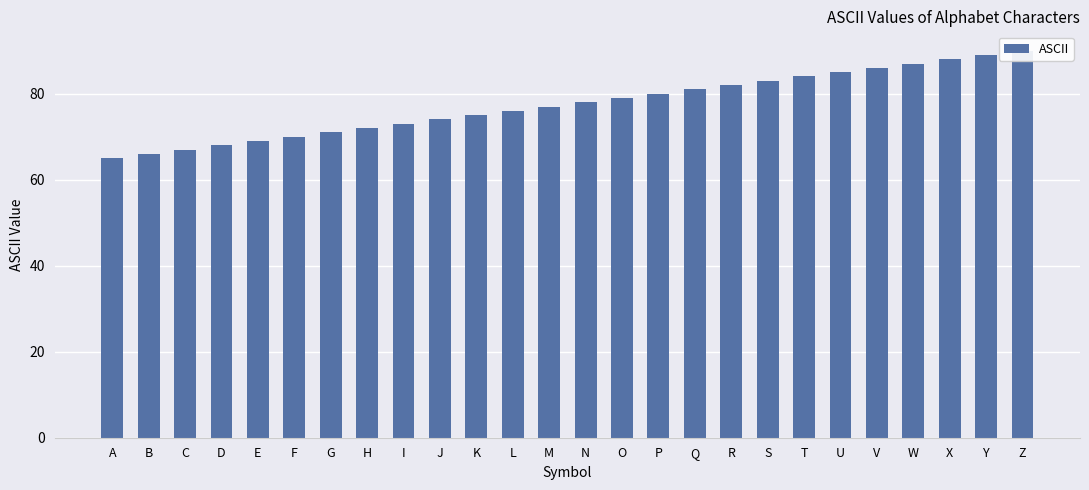

The value at G is 71. True or false?

True